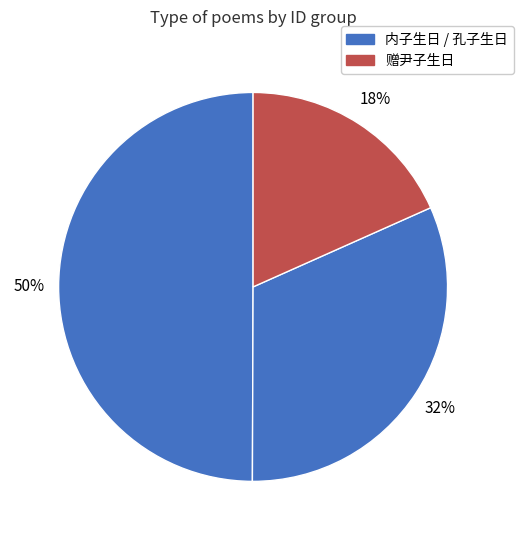

How many slices are in this pie chart?

3